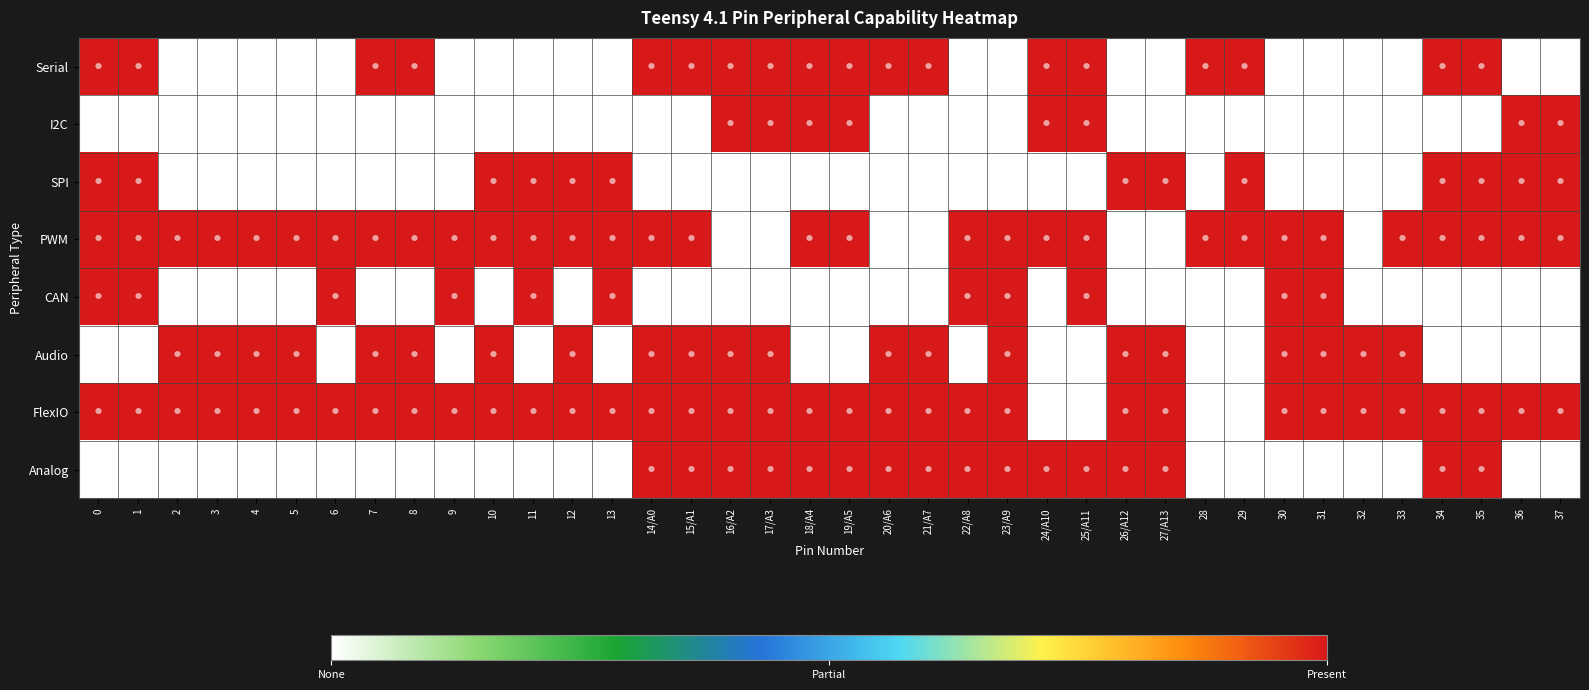

Which series has the widest spread of values?

row_0